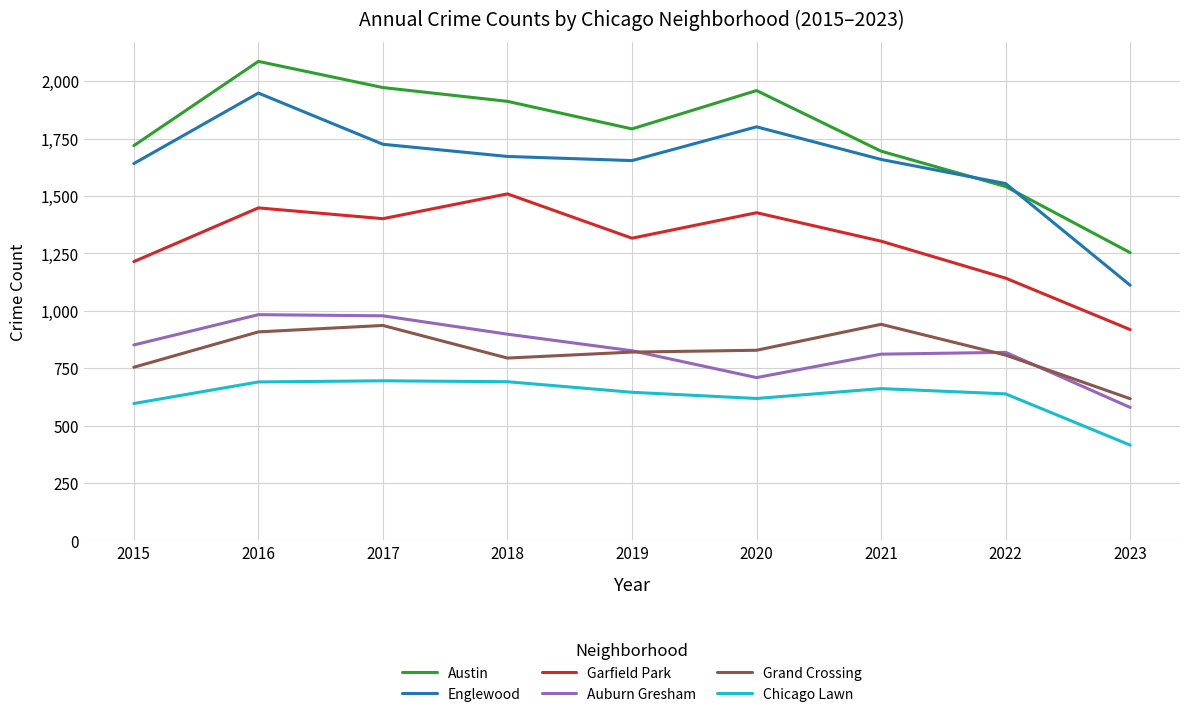

Does the chart have visible grid lines?

Yes